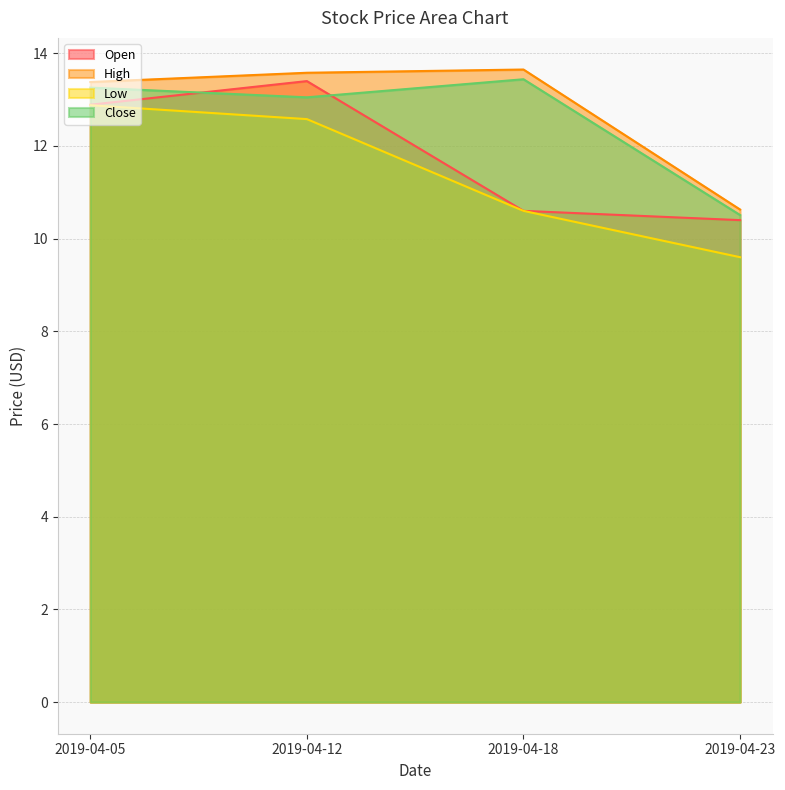

Which series has the largest total across all categories?

High